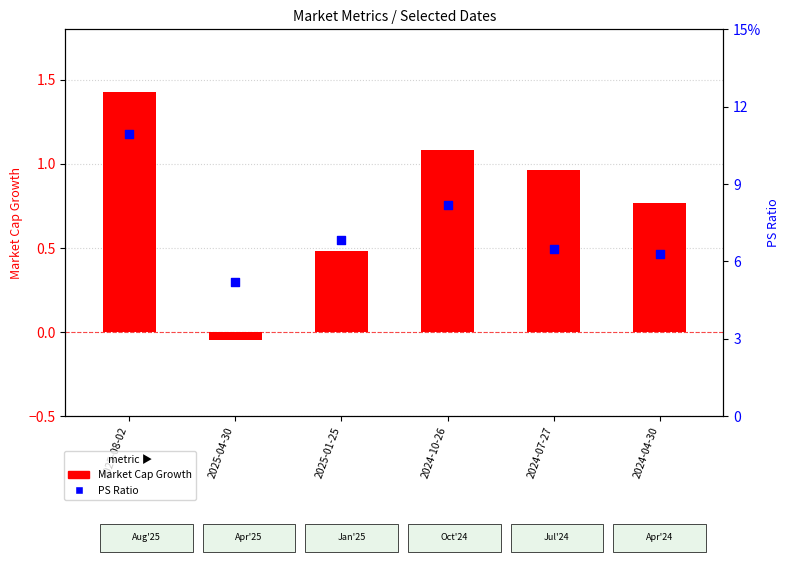

At which category is the sum across all series the highest?

2025-08-02